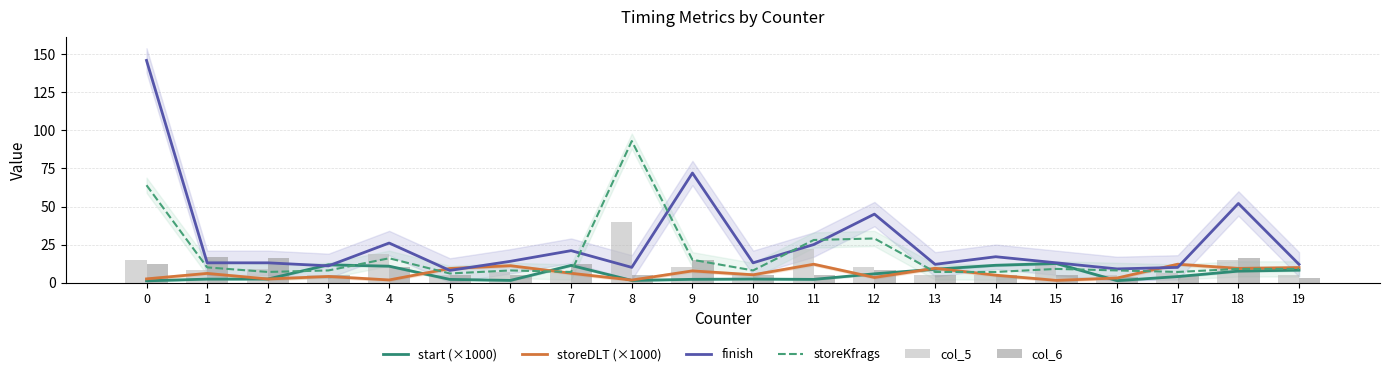

Reading left to right, what are all the values shown in this chart?

start (×1000): 1.2	2.3	2.4	11.7	10.8	2.1	1.4	11.3	1.4	2.2	2.3	2.1	5.8	8.8	11.4	12.5	1.3	4.0	7.5	8.2
storeDLT (×1000): 2.4	6.0	2.4	4.0	1.7	9.3	11.1	6.1	1.7	7.7	5.1	12.1	3.4	9.4	4.9	1.5	3.0	12.1	9.3	9.9
finish: 146.0	13.0	13.0	11.0	26.0	8.0	14.0	21.0	10.0	72.0	13.0	25.0	45.0	12.0	17.0	13.0	9.0	10.0	52.0	12.0
storeKfrags: 64.0	10.0	7.0	8.0	16.0	6.0	8.0	7.0	93.0	15.0	8.0	28.0	29.0	7.0	7.0	9.0	8.0	7.0	9.0	9.0
col_5: 15.0	8.0	9.0	5.0	19.0	5.0	7.0	6.0	40.0	10.0	6.0	22.0	10.0	5.0	5.0	12.0	5.0	6.0	15.0	5.0
col_6: 12.0	17.0	16.0	5.0	10.0	5.0	5.0	12.0	5.0	15.0	5.0	5.0	8.0	5.0	5.0	5.0	4.0	5.0	16.0	3.0